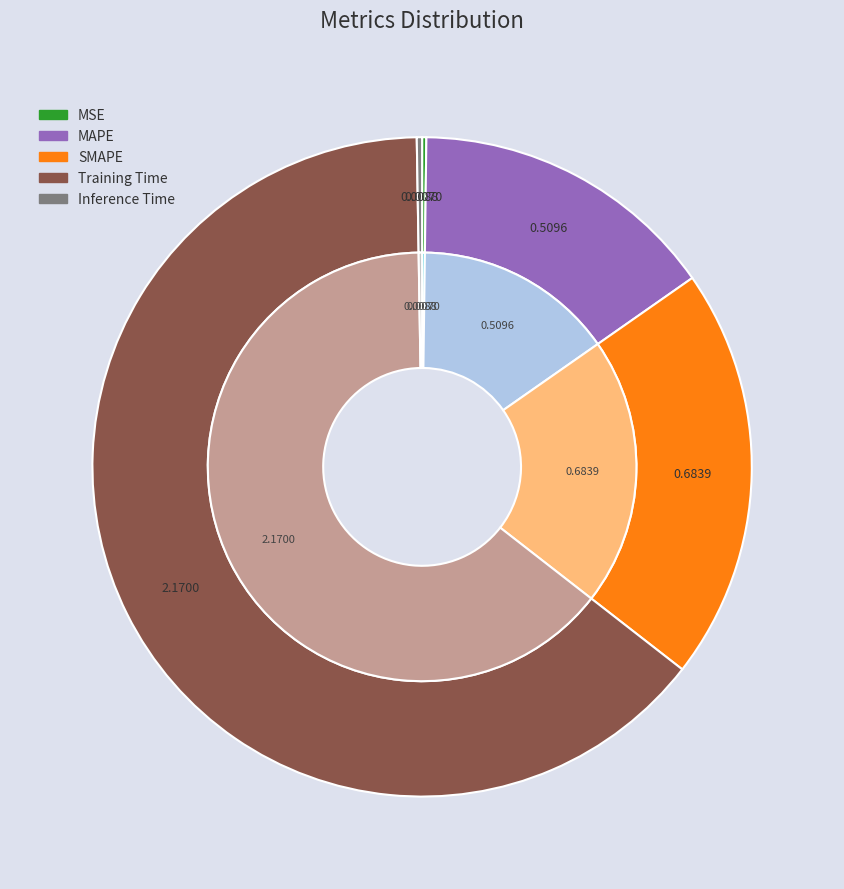

Which has a higher value, Inference Time or SMAPE?

SMAPE